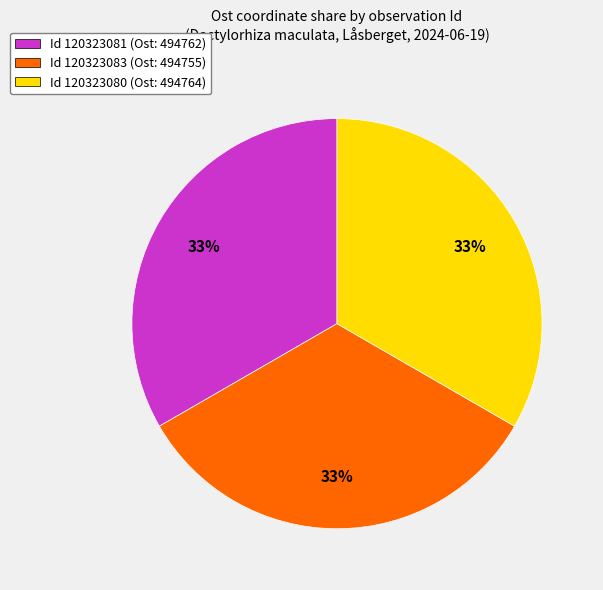

To the nearest percent, what percentage of the pie is Id 120323083 (Ost: 494755)?

33%